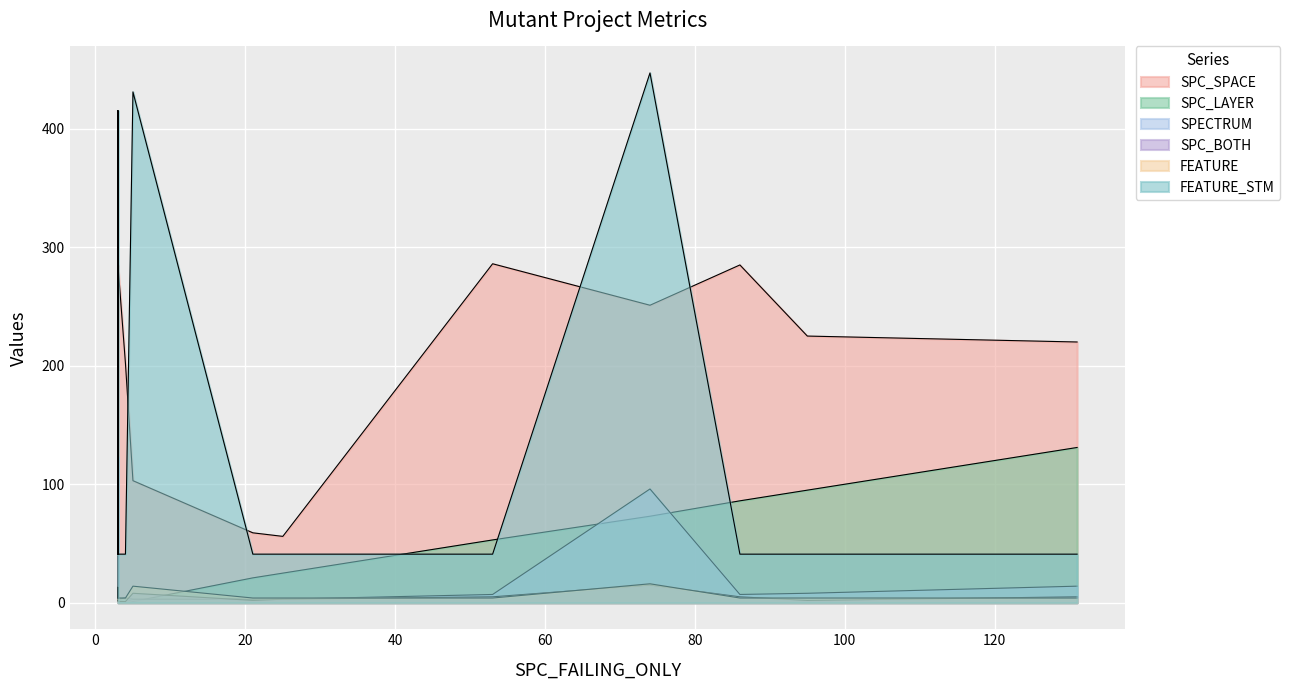

True or false: SPC_BOTH and FEATURE_STM intersect in this chart.

False